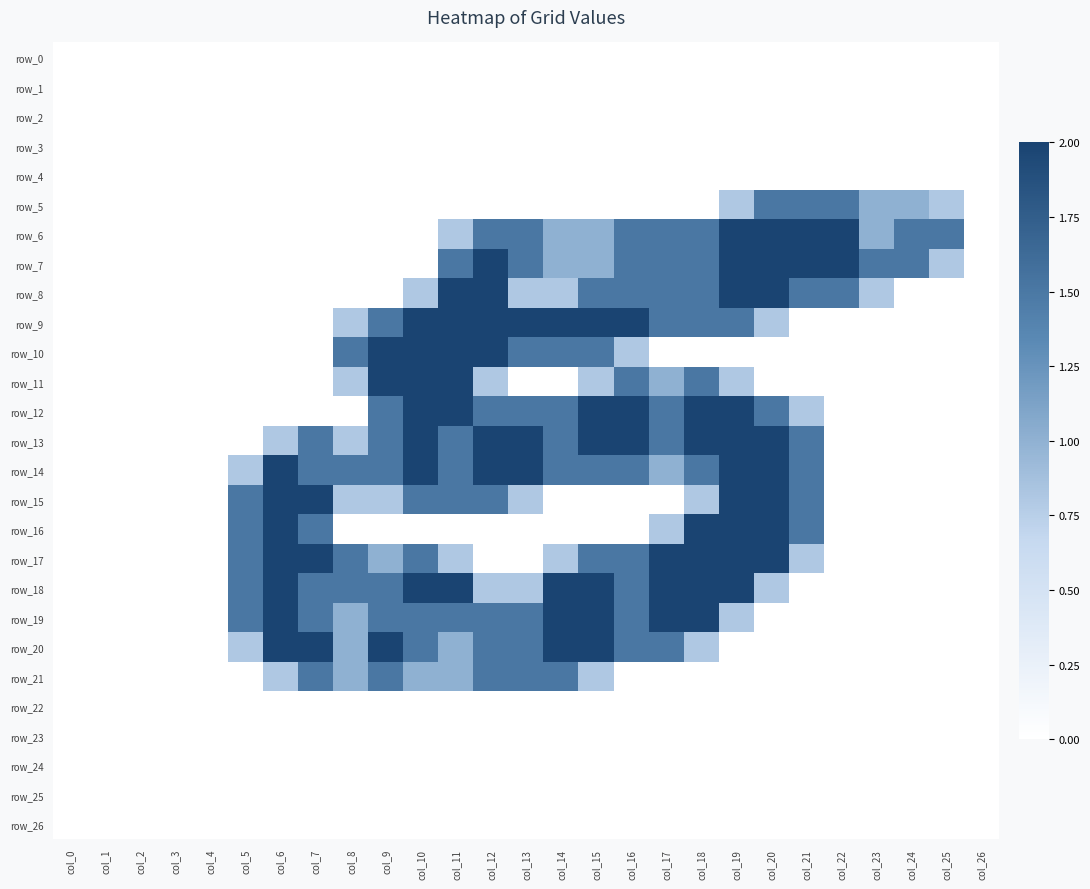

Reading right to left, what are all the values shown in this chart?

row_0: col_26=0.0	col_25=0.0	col_24=0.0	col_23=0.0	col_22=0.0	col_21=0.0	col_20=0.0	col_19=0.0	col_18=0.0	col_17=0.0	col_16=0.0	col_15=0.0	col_14=0.0	col_13=0.0	col_12=0.0	col_11=0.0	col_10=0.0	col_9=0.0	col_8=0.0	col_7=0.0	col_6=0.0	col_5=0.0	col_4=0.0	col_3=0.0	col_2=0.0	col_1=0.0	col_0=0.0
row_1: col_26=0.0	col_25=0.0	col_24=0.0	col_23=0.0	col_22=0.0	col_21=0.0	col_20=0.0	col_19=0.0	col_18=0.0	col_17=0.0	col_16=0.0	col_15=0.0	col_14=0.0	col_13=0.0	col_12=0.0	col_11=0.0	col_10=0.0	col_9=0.0	col_8=0.0	col_7=0.0	col_6=0.0	col_5=0.0	col_4=0.0	col_3=0.0	col_2=0.0	col_1=0.0	col_0=0.0
row_2: col_26=0.0	col_25=0.0	col_24=0.0	col_23=0.0	col_22=0.0	col_21=0.0	col_20=0.0	col_19=0.0	col_18=0.0	col_17=0.0	col_16=0.0	col_15=0.0	col_14=0.0	col_13=0.0	col_12=0.0	col_11=0.0	col_10=0.0	col_9=0.0	col_8=0.0	col_7=0.0	col_6=0.0	col_5=0.0	col_4=0.0	col_3=0.0	col_2=0.0	col_1=0.0	col_0=0.0
row_3: col_26=0.0	col_25=0.0	col_24=0.0	col_23=0.0	col_22=0.0	col_21=0.0	col_20=0.0	col_19=0.0	col_18=0.0	col_17=0.0	col_16=0.0	col_15=0.0	col_14=0.0	col_13=0.0	col_12=0.0	col_11=0.0	col_10=0.0	col_9=0.0	col_8=0.0	col_7=0.0	col_6=0.0	col_5=0.0	col_4=0.0	col_3=0.0	col_2=0.0	col_1=0.0	col_0=0.0
row_4: col_26=0.0	col_25=0.0	col_24=0.0	col_23=0.0	col_22=0.0	col_21=0.0	col_20=0.0	col_19=0.0	col_18=0.0	col_17=0.0	col_16=0.0	col_15=0.0	col_14=0.0	col_13=0.0	col_12=0.0	col_11=0.0	col_10=0.0	col_9=0.0	col_8=0.0	col_7=0.0	col_6=0.0	col_5=0.0	col_4=0.0	col_3=0.0	col_2=0.0	col_1=0.0	col_0=0.0
row_5: col_26=0.0	col_25=0.8	col_24=1.0	col_23=1.0	col_22=1.5	col_21=1.5	col_20=1.5	col_19=0.8	col_18=0.0	col_17=0.0	col_16=0.0	col_15=0.0	col_14=0.0	col_13=0.0	col_12=0.0	col_11=0.0	col_10=0.0	col_9=0.0	col_8=0.0	col_7=0.0	col_6=0.0	col_5=0.0	col_4=0.0	col_3=0.0	col_2=0.0	col_1=0.0	col_0=0.0
row_6: col_26=0.0	col_25=1.5	col_24=1.5	col_23=1.0	col_22=2.0	col_21=2.0	col_20=2.0	col_19=2.0	col_18=1.5	col_17=1.5	col_16=1.5	col_15=1.0	col_14=1.0	col_13=1.5	col_12=1.5	col_11=0.8	col_10=0.0	col_9=0.0	col_8=0.0	col_7=0.0	col_6=0.0	col_5=0.0	col_4=0.0	col_3=0.0	col_2=0.0	col_1=0.0	col_0=0.0
row_7: col_26=0.0	col_25=0.8	col_24=1.5	col_23=1.5	col_22=2.0	col_21=2.0	col_20=2.0	col_19=2.0	col_18=1.5	col_17=1.5	col_16=1.5	col_15=1.0	col_14=1.0	col_13=1.5	col_12=2.0	col_11=1.5	col_10=0.0	col_9=0.0	col_8=0.0	col_7=0.0	col_6=0.0	col_5=0.0	col_4=0.0	col_3=0.0	col_2=0.0	col_1=0.0	col_0=0.0
row_8: col_26=0.0	col_25=0.0	col_24=0.0	col_23=0.8	col_22=1.5	col_21=1.5	col_20=2.0	col_19=2.0	col_18=1.5	col_17=1.5	col_16=1.5	col_15=1.5	col_14=0.8	col_13=0.8	col_12=2.0	col_11=2.0	col_10=0.8	col_9=0.0	col_8=0.0	col_7=0.0	col_6=0.0	col_5=0.0	col_4=0.0	col_3=0.0	col_2=0.0	col_1=0.0	col_0=0.0
row_9: col_26=0.0	col_25=0.0	col_24=0.0	col_23=0.0	col_22=0.0	col_21=0.0	col_20=0.8	col_19=1.5	col_18=1.5	col_17=1.5	col_16=2.0	col_15=2.0	col_14=2.0	col_13=2.0	col_12=2.0	col_11=2.0	col_10=2.0	col_9=1.5	col_8=0.8	col_7=0.0	col_6=0.0	col_5=0.0	col_4=0.0	col_3=0.0	col_2=0.0	col_1=0.0	col_0=0.0
row_10: col_26=0.0	col_25=0.0	col_24=0.0	col_23=0.0	col_22=0.0	col_21=0.0	col_20=0.0	col_19=0.0	col_18=0.0	col_17=0.0	col_16=0.8	col_15=1.5	col_14=1.5	col_13=1.5	col_12=2.0	col_11=2.0	col_10=2.0	col_9=2.0	col_8=1.5	col_7=0.0	col_6=0.0	col_5=0.0	col_4=0.0	col_3=0.0	col_2=0.0	col_1=0.0	col_0=0.0
row_11: col_26=0.0	col_25=0.0	col_24=0.0	col_23=0.0	col_22=0.0	col_21=0.0	col_20=0.0	col_19=0.8	col_18=1.5	col_17=1.0	col_16=1.5	col_15=0.8	col_14=0.0	col_13=0.0	col_12=0.8	col_11=2.0	col_10=2.0	col_9=2.0	col_8=0.8	col_7=0.0	col_6=0.0	col_5=0.0	col_4=0.0	col_3=0.0	col_2=0.0	col_1=0.0	col_0=0.0
row_12: col_26=0.0	col_25=0.0	col_24=0.0	col_23=0.0	col_22=0.0	col_21=0.8	col_20=1.5	col_19=2.0	col_18=2.0	col_17=1.5	col_16=2.0	col_15=2.0	col_14=1.5	col_13=1.5	col_12=1.5	col_11=2.0	col_10=2.0	col_9=1.5	col_8=0.0	col_7=0.0	col_6=0.0	col_5=0.0	col_4=0.0	col_3=0.0	col_2=0.0	col_1=0.0	col_0=0.0
row_13: col_26=0.0	col_25=0.0	col_24=0.0	col_23=0.0	col_22=0.0	col_21=1.5	col_20=2.0	col_19=2.0	col_18=2.0	col_17=1.5	col_16=2.0	col_15=2.0	col_14=1.5	col_13=2.0	col_12=2.0	col_11=1.5	col_10=2.0	col_9=1.5	col_8=0.8	col_7=1.5	col_6=0.8	col_5=0.0	col_4=0.0	col_3=0.0	col_2=0.0	col_1=0.0	col_0=0.0
row_14: col_26=0.0	col_25=0.0	col_24=0.0	col_23=0.0	col_22=0.0	col_21=1.5	col_20=2.0	col_19=2.0	col_18=1.5	col_17=1.0	col_16=1.5	col_15=1.5	col_14=1.5	col_13=2.0	col_12=2.0	col_11=1.5	col_10=2.0	col_9=1.5	col_8=1.5	col_7=1.5	col_6=2.0	col_5=0.8	col_4=0.0	col_3=0.0	col_2=0.0	col_1=0.0	col_0=0.0
row_15: col_26=0.0	col_25=0.0	col_24=0.0	col_23=0.0	col_22=0.0	col_21=1.5	col_20=2.0	col_19=2.0	col_18=0.8	col_17=0.0	col_16=0.0	col_15=0.0	col_14=0.0	col_13=0.8	col_12=1.5	col_11=1.5	col_10=1.5	col_9=0.8	col_8=0.8	col_7=2.0	col_6=2.0	col_5=1.5	col_4=0.0	col_3=0.0	col_2=0.0	col_1=0.0	col_0=0.0
row_16: col_26=0.0	col_25=0.0	col_24=0.0	col_23=0.0	col_22=0.0	col_21=1.5	col_20=2.0	col_19=2.0	col_18=2.0	col_17=0.8	col_16=0.0	col_15=0.0	col_14=0.0	col_13=0.0	col_12=0.0	col_11=0.0	col_10=0.0	col_9=0.0	col_8=0.0	col_7=1.5	col_6=2.0	col_5=1.5	col_4=0.0	col_3=0.0	col_2=0.0	col_1=0.0	col_0=0.0
row_17: col_26=0.0	col_25=0.0	col_24=0.0	col_23=0.0	col_22=0.0	col_21=0.8	col_20=2.0	col_19=2.0	col_18=2.0	col_17=2.0	col_16=1.5	col_15=1.5	col_14=0.8	col_13=0.0	col_12=0.0	col_11=0.8	col_10=1.5	col_9=1.0	col_8=1.5	col_7=2.0	col_6=2.0	col_5=1.5	col_4=0.0	col_3=0.0	col_2=0.0	col_1=0.0	col_0=0.0
row_18: col_26=0.0	col_25=0.0	col_24=0.0	col_23=0.0	col_22=0.0	col_21=0.0	col_20=0.8	col_19=2.0	col_18=2.0	col_17=2.0	col_16=1.5	col_15=2.0	col_14=2.0	col_13=0.8	col_12=0.8	col_11=2.0	col_10=2.0	col_9=1.5	col_8=1.5	col_7=1.5	col_6=2.0	col_5=1.5	col_4=0.0	col_3=0.0	col_2=0.0	col_1=0.0	col_0=0.0
row_19: col_26=0.0	col_25=0.0	col_24=0.0	col_23=0.0	col_22=0.0	col_21=0.0	col_20=0.0	col_19=0.8	col_18=2.0	col_17=2.0	col_16=1.5	col_15=2.0	col_14=2.0	col_13=1.5	col_12=1.5	col_11=1.5	col_10=1.5	col_9=1.5	col_8=1.0	col_7=1.5	col_6=2.0	col_5=1.5	col_4=0.0	col_3=0.0	col_2=0.0	col_1=0.0	col_0=0.0
row_20: col_26=0.0	col_25=0.0	col_24=0.0	col_23=0.0	col_22=0.0	col_21=0.0	col_20=0.0	col_19=0.0	col_18=0.8	col_17=1.5	col_16=1.5	col_15=2.0	col_14=2.0	col_13=1.5	col_12=1.5	col_11=1.0	col_10=1.5	col_9=2.0	col_8=1.0	col_7=2.0	col_6=2.0	col_5=0.8	col_4=0.0	col_3=0.0	col_2=0.0	col_1=0.0	col_0=0.0
row_21: col_26=0.0	col_25=0.0	col_24=0.0	col_23=0.0	col_22=0.0	col_21=0.0	col_20=0.0	col_19=0.0	col_18=0.0	col_17=0.0	col_16=0.0	col_15=0.8	col_14=1.5	col_13=1.5	col_12=1.5	col_11=1.0	col_10=1.0	col_9=1.5	col_8=1.0	col_7=1.5	col_6=0.8	col_5=0.0	col_4=0.0	col_3=0.0	col_2=0.0	col_1=0.0	col_0=0.0
row_22: col_26=0.0	col_25=0.0	col_24=0.0	col_23=0.0	col_22=0.0	col_21=0.0	col_20=0.0	col_19=0.0	col_18=0.0	col_17=0.0	col_16=0.0	col_15=0.0	col_14=0.0	col_13=0.0	col_12=0.0	col_11=0.0	col_10=0.0	col_9=0.0	col_8=0.0	col_7=0.0	col_6=0.0	col_5=0.0	col_4=0.0	col_3=0.0	col_2=0.0	col_1=0.0	col_0=0.0
row_23: col_26=0.0	col_25=0.0	col_24=0.0	col_23=0.0	col_22=0.0	col_21=0.0	col_20=0.0	col_19=0.0	col_18=0.0	col_17=0.0	col_16=0.0	col_15=0.0	col_14=0.0	col_13=0.0	col_12=0.0	col_11=0.0	col_10=0.0	col_9=0.0	col_8=0.0	col_7=0.0	col_6=0.0	col_5=0.0	col_4=0.0	col_3=0.0	col_2=0.0	col_1=0.0	col_0=0.0
row_24: col_26=0.0	col_25=0.0	col_24=0.0	col_23=0.0	col_22=0.0	col_21=0.0	col_20=0.0	col_19=0.0	col_18=0.0	col_17=0.0	col_16=0.0	col_15=0.0	col_14=0.0	col_13=0.0	col_12=0.0	col_11=0.0	col_10=0.0	col_9=0.0	col_8=0.0	col_7=0.0	col_6=0.0	col_5=0.0	col_4=0.0	col_3=0.0	col_2=0.0	col_1=0.0	col_0=0.0
row_25: col_26=0.0	col_25=0.0	col_24=0.0	col_23=0.0	col_22=0.0	col_21=0.0	col_20=0.0	col_19=0.0	col_18=0.0	col_17=0.0	col_16=0.0	col_15=0.0	col_14=0.0	col_13=0.0	col_12=0.0	col_11=0.0	col_10=0.0	col_9=0.0	col_8=0.0	col_7=0.0	col_6=0.0	col_5=0.0	col_4=0.0	col_3=0.0	col_2=0.0	col_1=0.0	col_0=0.0
row_26: col_26=0.0	col_25=0.0	col_24=0.0	col_23=0.0	col_22=0.0	col_21=0.0	col_20=0.0	col_19=0.0	col_18=0.0	col_17=0.0	col_16=0.0	col_15=0.0	col_14=0.0	col_13=0.0	col_12=0.0	col_11=0.0	col_10=0.0	col_9=0.0	col_8=0.0	col_7=0.0	col_6=0.0	col_5=0.0	col_4=0.0	col_3=0.0	col_2=0.0	col_1=0.0	col_0=0.0